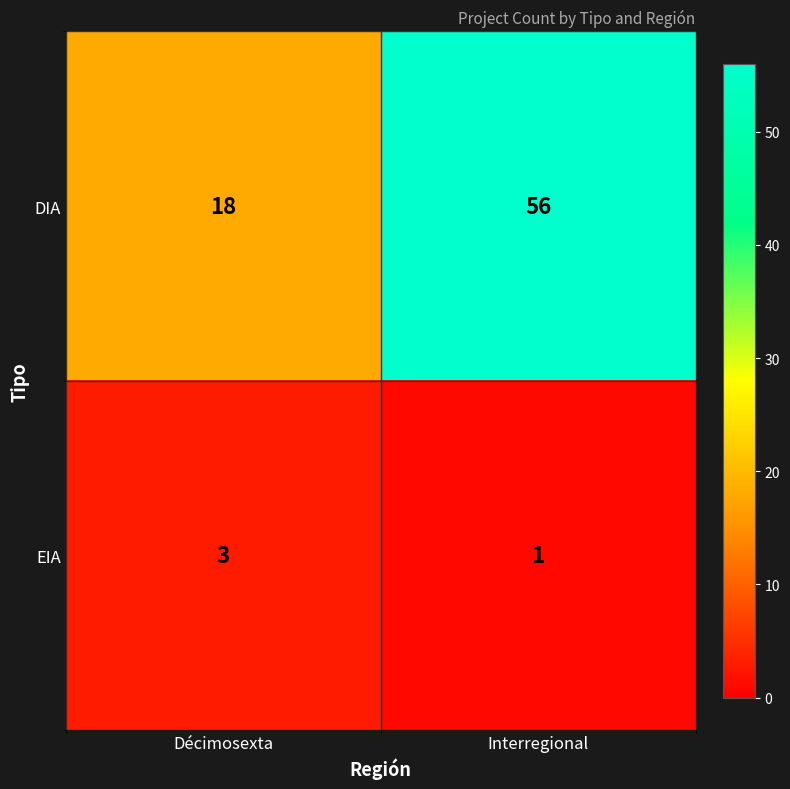

Which series has the largest range (max minus min)?

DIA